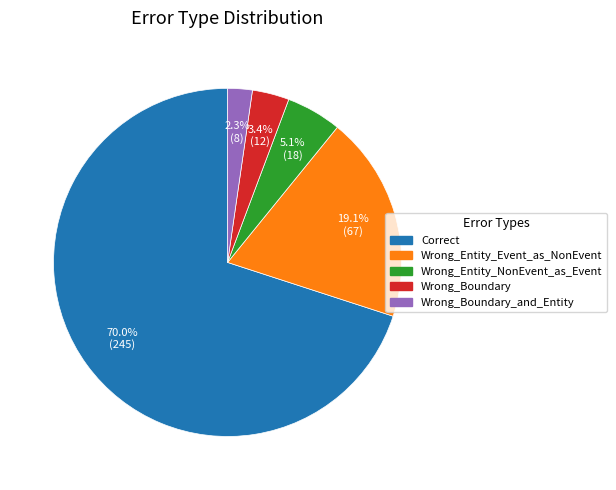

To the nearest percent, what portion does Wrong_Entity_NonEvent_as_Event represent?

5%